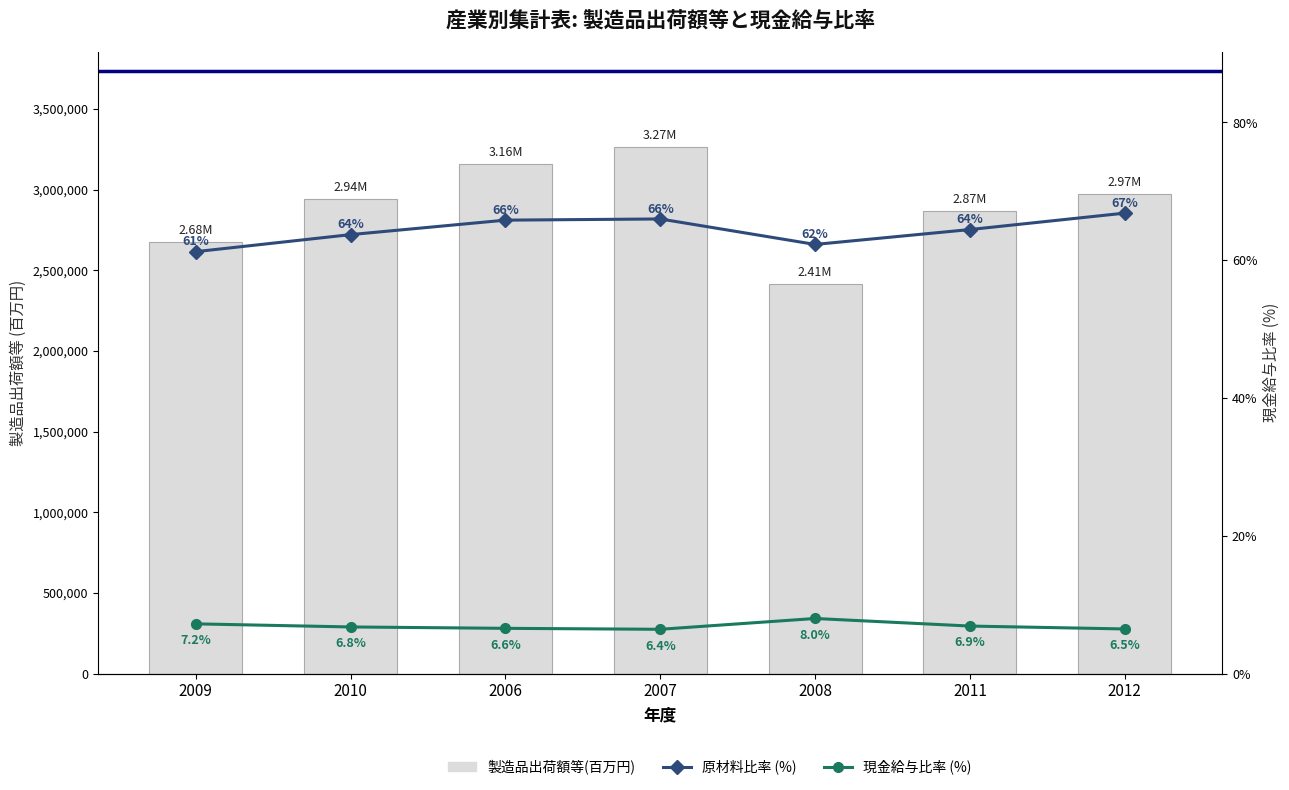

Between 2008 and 2010, which is larger?

2010